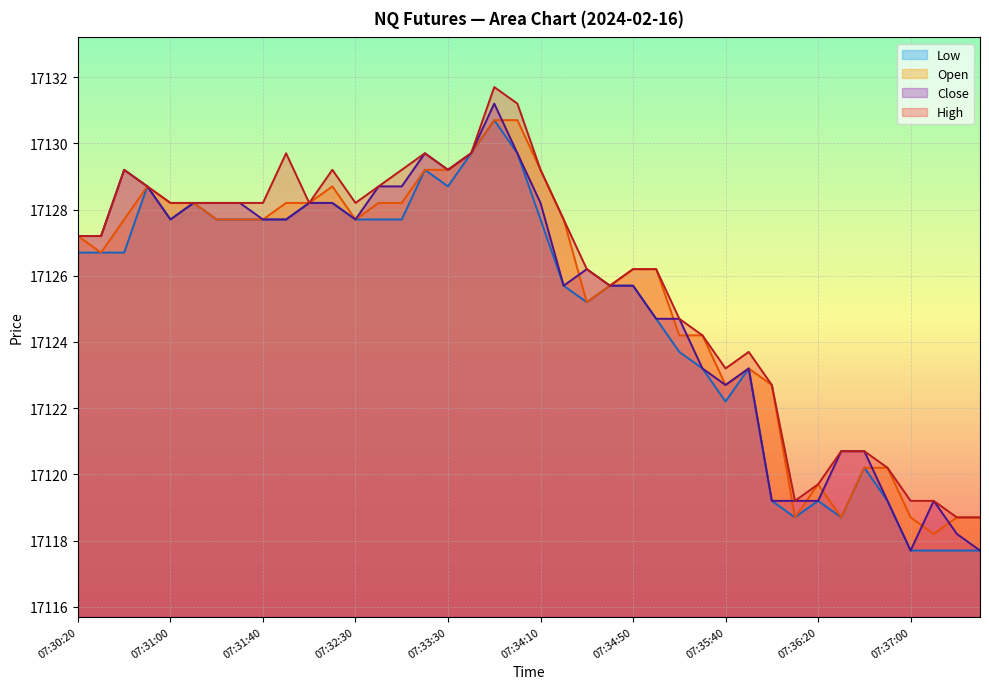

Reading left to right, what are all the values shown in this chart?

Low: 07:30:20=17126.7	07:30:30=17126.7	07:30:40=17126.7	07:30:50=17128.7	07:31:00=17127.7	07:31:10=17128.2	07:31:20=17127.7	07:31:30=17127.7	07:31:40=17127.7	07:32:00=17127.7	07:32:10=17128.2	07:32:20=17128.2	07:32:30=17127.7	07:32:40=17127.7	07:33:10=17127.7	07:33:20=17129.2	07:33:30=17128.7	07:33:40=17129.7	07:33:50=17130.7	07:34:00=17129.7	07:34:10=17127.7	07:34:20=17125.7	07:34:30=17125.2	07:34:40=17125.7	07:34:50=17125.7	07:35:00=17124.7	07:35:10=17123.7	07:35:30=17123.2	07:35:40=17122.2	07:35:50=17123.2	07:36:00=17119.2	07:36:10=17118.7	07:36:20=17119.2	07:36:30=17118.7	07:36:40=17120.2	07:36:50=17119.2	07:37:00=17117.7	07:37:10=17117.7	07:37:20=17117.7	07:37:30=17117.7
Open: 07:30:20=17127.2	07:30:30=17126.7	07:30:40=17127.7	07:30:50=17128.7	07:31:00=17128.2	07:31:10=17128.2	07:31:20=17127.7	07:31:30=17127.7	07:31:40=17127.7	07:32:00=17128.2	07:32:10=17128.2	07:32:20=17128.7	07:32:30=17127.7	07:32:40=17128.2	07:33:10=17128.2	07:33:20=17129.2	07:33:30=17129.2	07:33:40=17129.7	07:33:50=17130.7	07:34:00=17130.7	07:34:10=17129.2	07:34:20=17127.7	07:34:30=17125.2	07:34:40=17125.7	07:34:50=17126.2	07:35:00=17126.2	07:35:10=17124.2	07:35:30=17124.2	07:35:40=17122.7	07:35:50=17123.2	07:36:00=17122.7	07:36:10=17118.7	07:36:20=17119.7	07:36:30=17118.7	07:36:40=17120.2	07:36:50=17120.2	07:37:00=17118.7	07:37:10=17118.2	07:37:20=17118.7	07:37:30=17118.7
Close: 07:30:20=17127.2	07:30:30=17127.2	07:30:40=17129.2	07:30:50=17128.7	07:31:00=17127.7	07:31:10=17128.2	07:31:20=17128.2	07:31:30=17128.2	07:31:40=17127.7	07:32:00=17127.7	07:32:10=17128.2	07:32:20=17128.2	07:32:30=17127.7	07:32:40=17128.7	07:33:10=17128.7	07:33:20=17129.7	07:33:30=17129.2	07:33:40=17129.7	07:33:50=17131.2	07:34:00=17129.7	07:34:10=17128.2	07:34:20=17125.7	07:34:30=17126.2	07:34:40=17125.7	07:34:50=17125.7	07:35:00=17124.7	07:35:10=17124.7	07:35:30=17123.2	07:35:40=17122.7	07:35:50=17123.2	07:36:00=17119.2	07:36:10=17119.2	07:36:20=17119.2	07:36:30=17120.7	07:36:40=17120.7	07:36:50=17119.2	07:37:00=17117.7	07:37:10=17119.2	07:37:20=17118.2	07:37:30=17117.7
High: 07:30:20=17127.2	07:30:30=17127.2	07:30:40=17129.2	07:30:50=17128.7	07:31:00=17128.2	07:31:10=17128.2	07:31:20=17128.2	07:31:30=17128.2	07:31:40=17128.2	07:32:00=17129.7	07:32:10=17128.2	07:32:20=17129.2	07:32:30=17128.2	07:32:40=17128.7	07:33:10=17129.2	07:33:20=17129.7	07:33:30=17129.2	07:33:40=17129.7	07:33:50=17131.7	07:34:00=17131.2	07:34:10=17129.2	07:34:20=17127.7	07:34:30=17126.2	07:34:40=17125.7	07:34:50=17126.2	07:35:00=17126.2	07:35:10=17124.7	07:35:30=17124.2	07:35:40=17123.2	07:35:50=17123.7	07:36:00=17122.7	07:36:10=17119.2	07:36:20=17119.7	07:36:30=17120.7	07:36:40=17120.7	07:36:50=17120.2	07:37:00=17119.2	07:37:10=17119.2	07:37:20=17118.7	07:37:30=17118.7